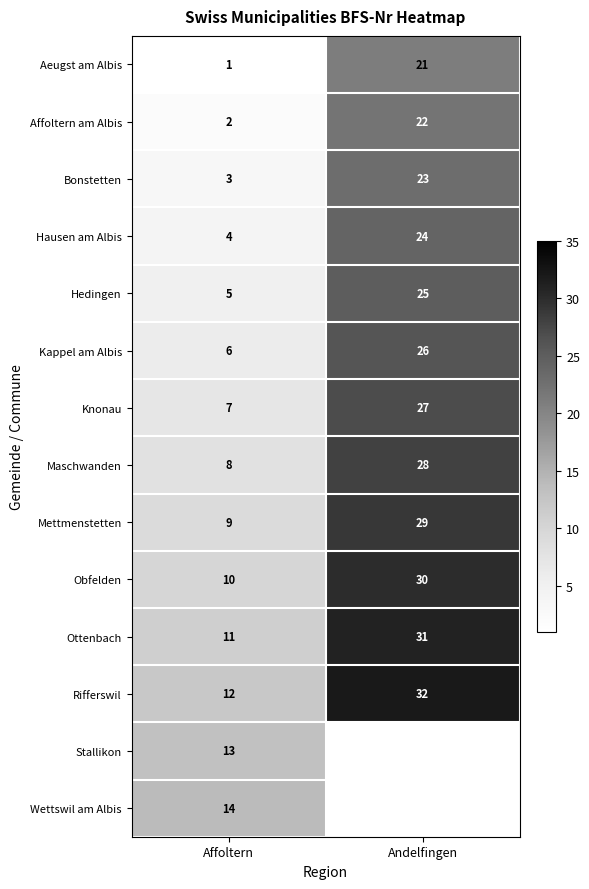

List the labels in order of Hedingen value, smallest first.

Affoltern, Andelfingen